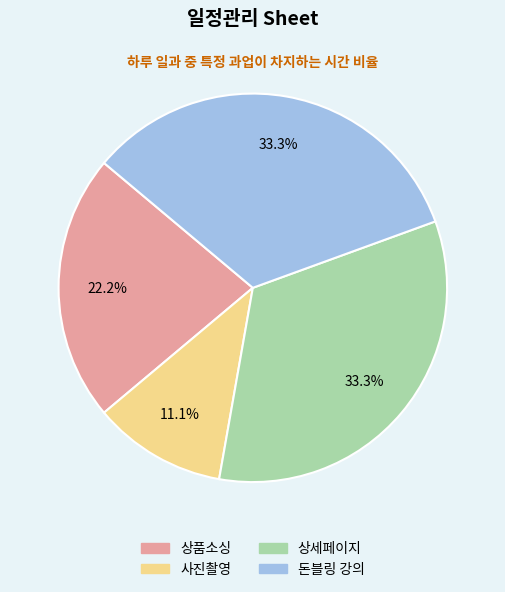

What is the smallest slice in the pie chart?

사진촬영